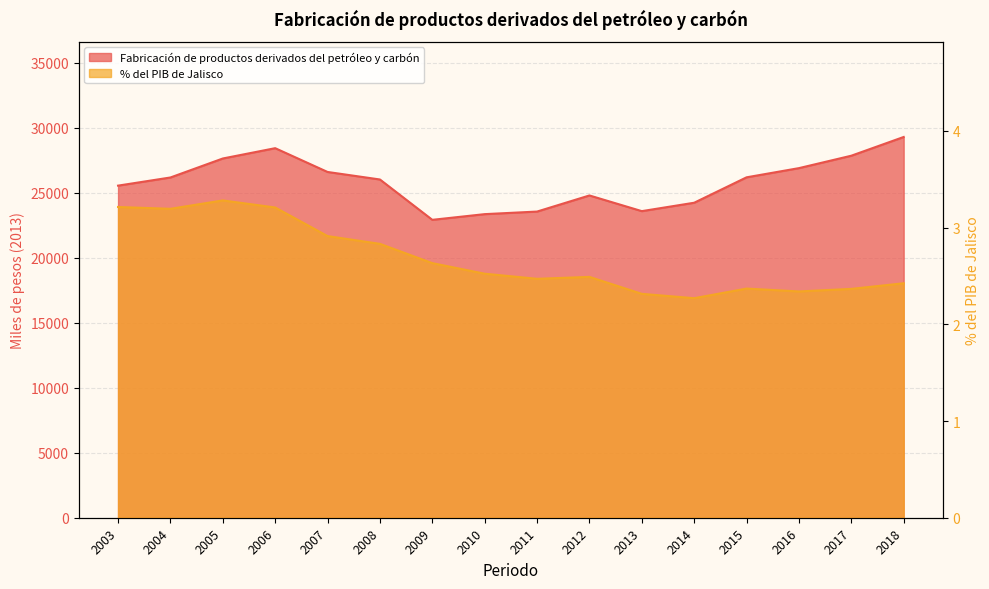

At which category does the chart reach its peak across all series?

2018